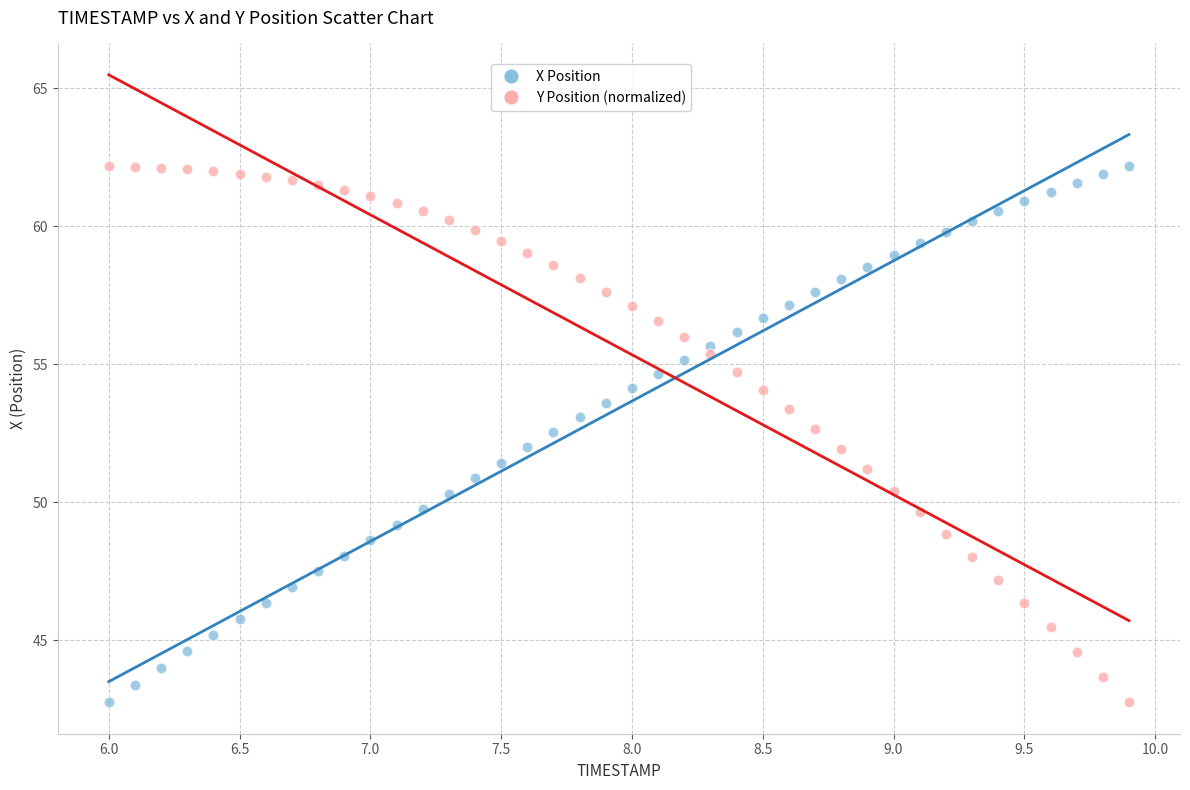

Across all data points, what is the range of X values (max minus min)?

3.9